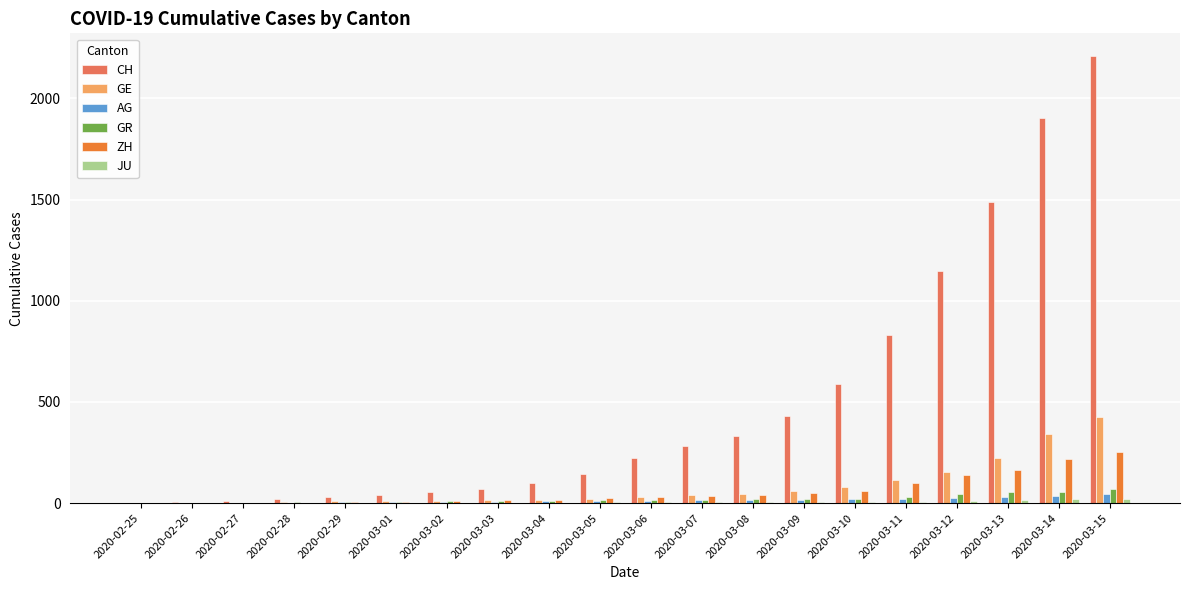

The value of ZH at 2020-03-15 is 430. True or false?

False